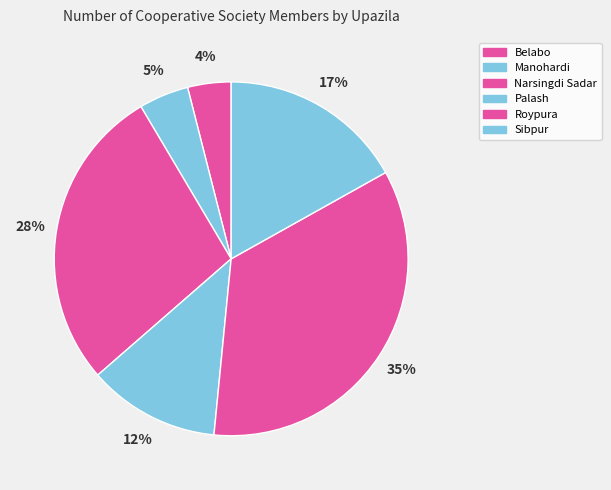

Is there any slice that represents more than half of the pie?

No